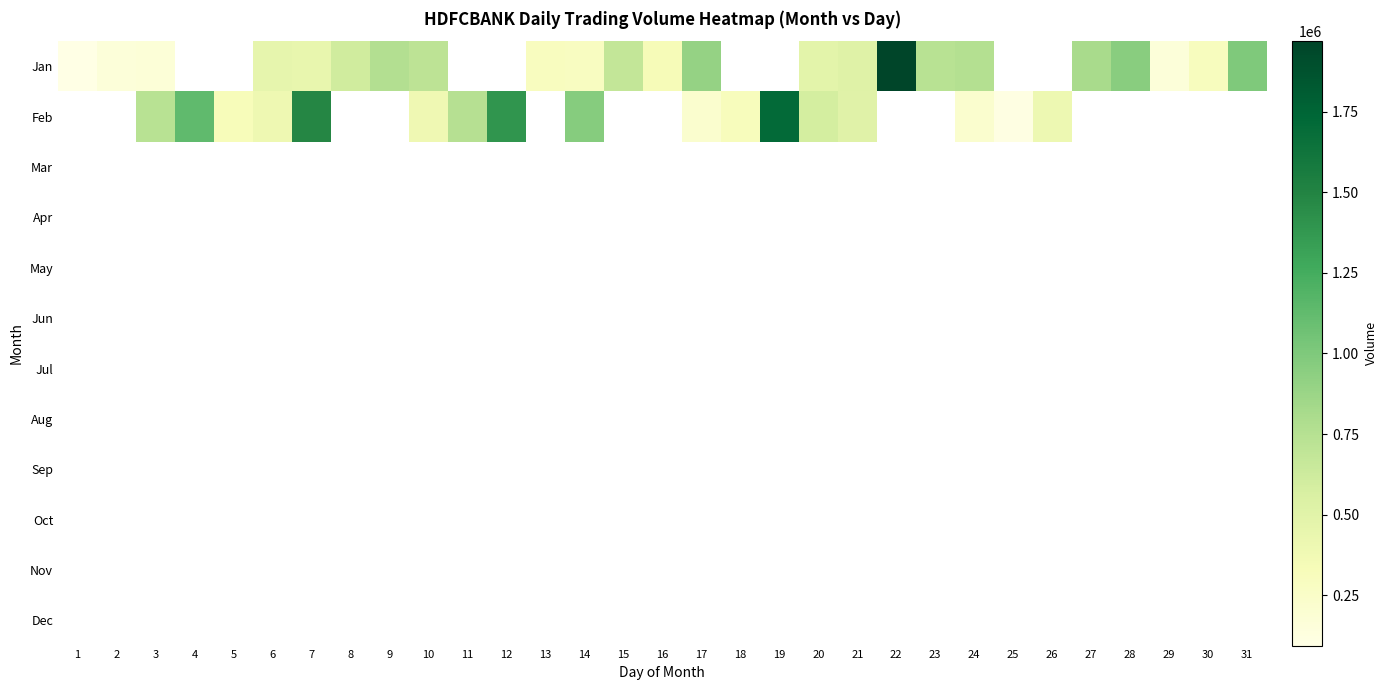

What is the greatest value displayed?

1968684.0